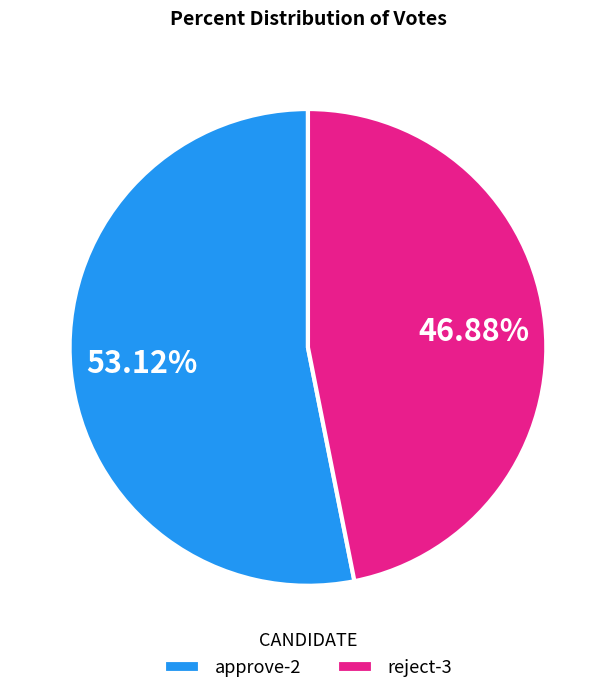

Which has a higher value, reject-3 or approve-2?

approve-2